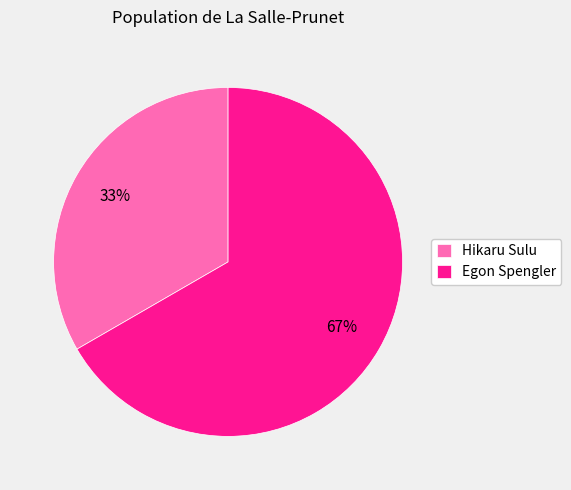

Combined, do Hikaru Sulu and Egon Spengler account for over 50%?

Yes